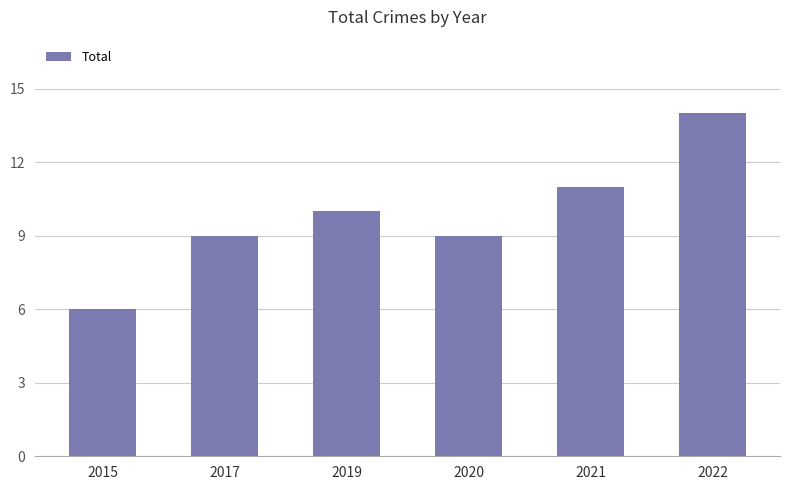

Which category has the lowest value across all series?

2015